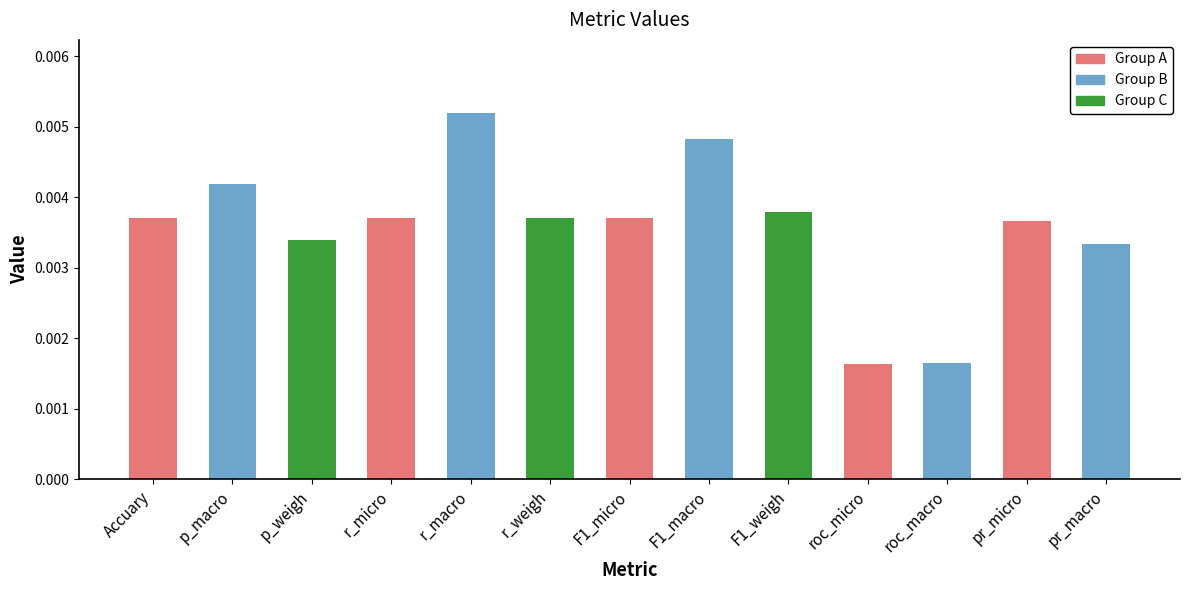

Which has a higher value, pr_macro or F1_micro?

F1_micro